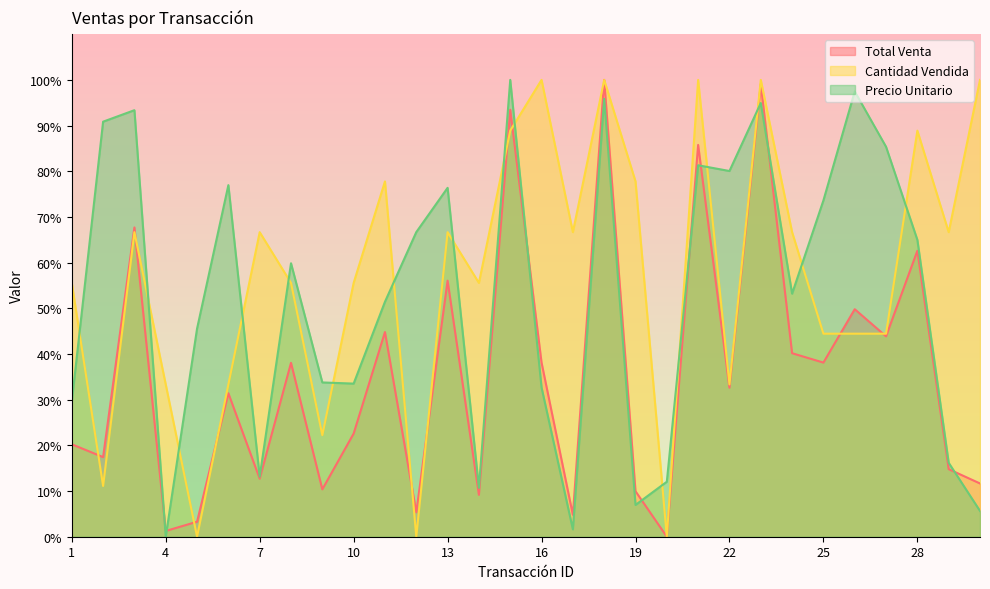

List the series in order of their peak value, lowest first.

Total Venta, Cantidad Vendida, Precio Unitario